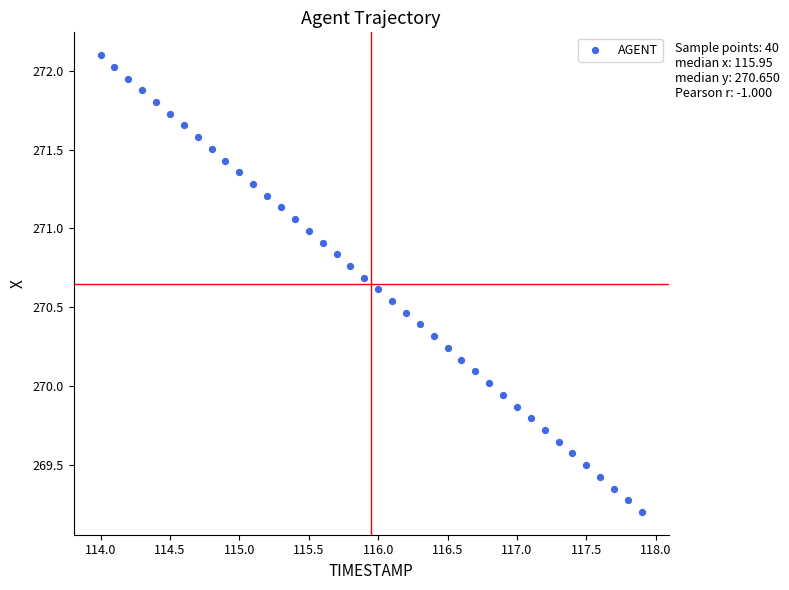

What is the range of X values (max minus min)?

3.9